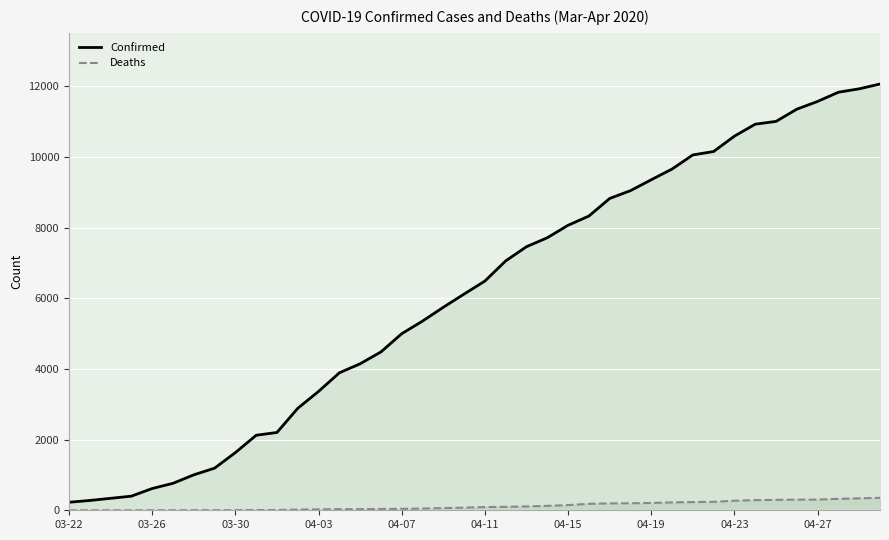

What is the spread (max minus min) of values at 04-11?

6396